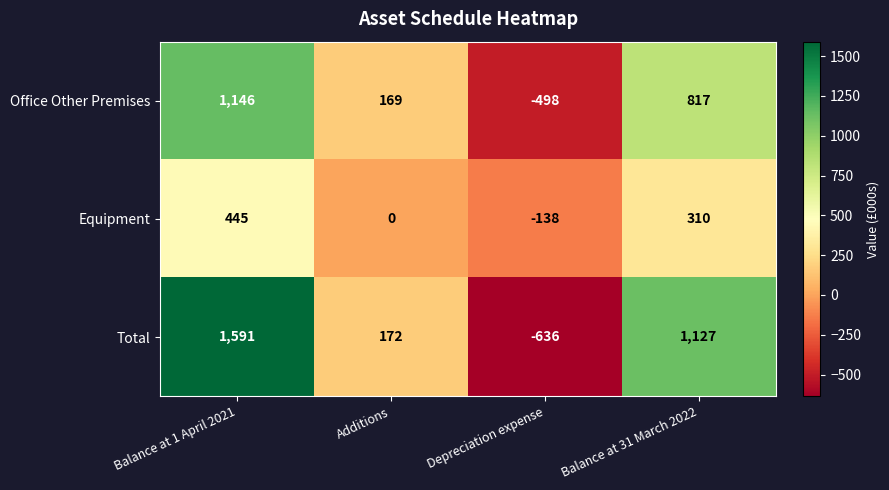

Reading left to right, list all the values displayed in this chart.

Office Other Premises: 1146	169	-498	817
Equipment: 445	0	-138	310
Total: 1591	172	-636	1127